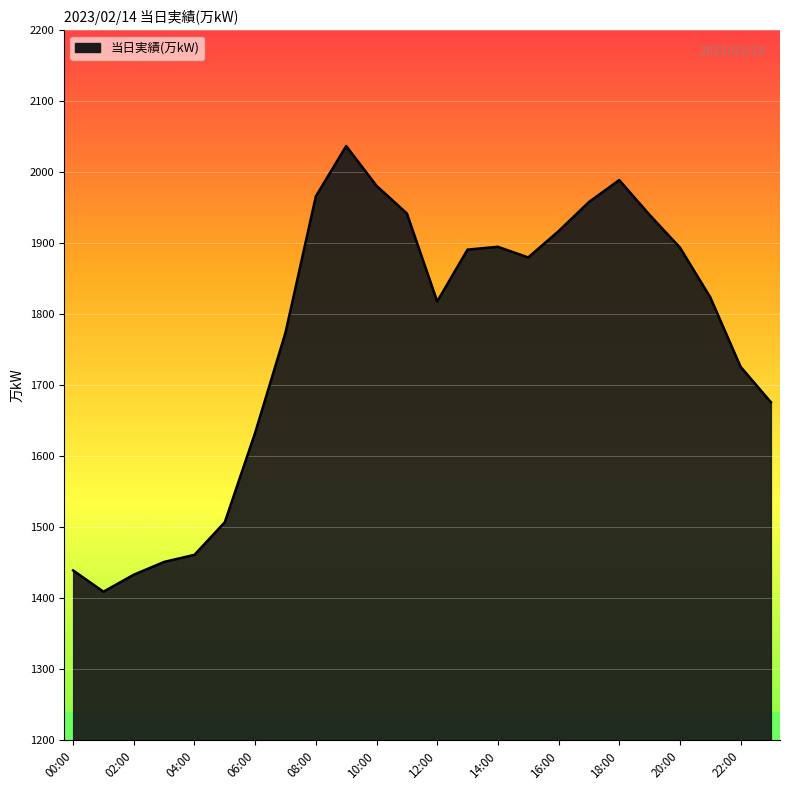

What is the smallest value displayed?

1409